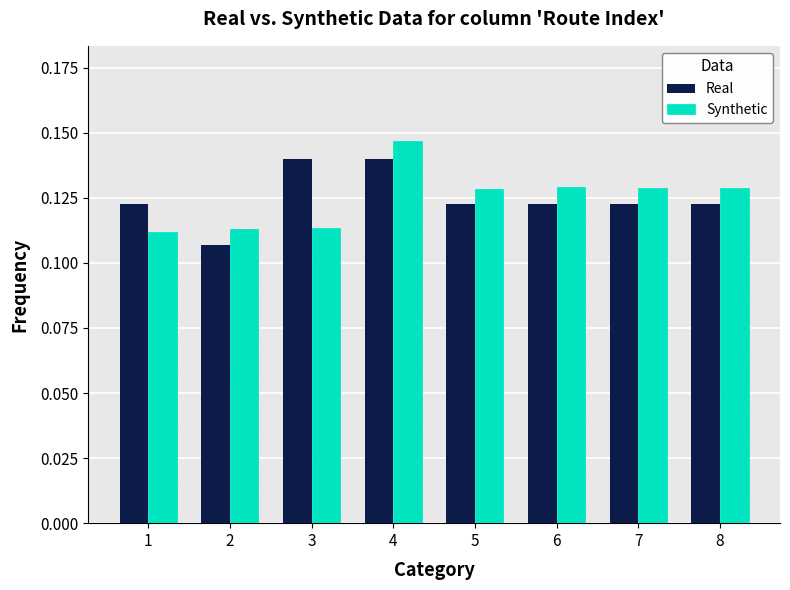

Is it true that Synthetic equals 0.2 at 8?

False